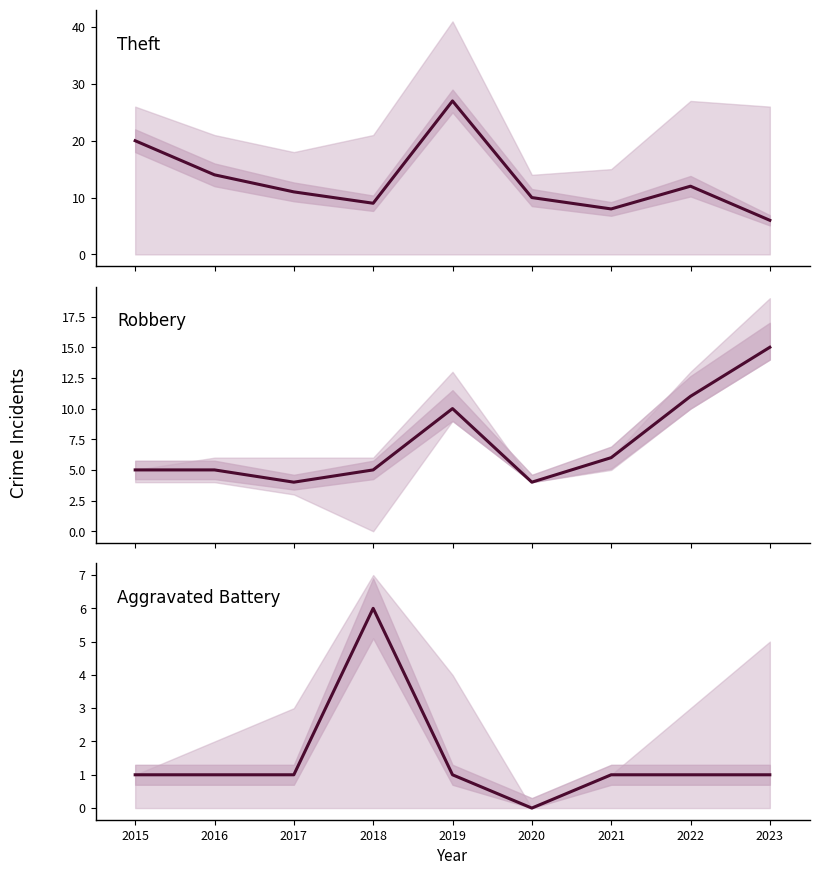

Reading left to right, transcribe all the data shown in this chart.

Theft: 2015=20	2016=14	2017=11	2018=9	2019=27	2020=10	2021=8	2022=12	2023=6
Robbery: 2015=5	2016=5	2017=4	2018=5	2019=10	2020=4	2021=6	2022=11	2023=15
Aggravated Battery: 2015=1	2016=1	2017=1	2018=6	2019=1	2020=0	2021=1	2022=1	2023=1